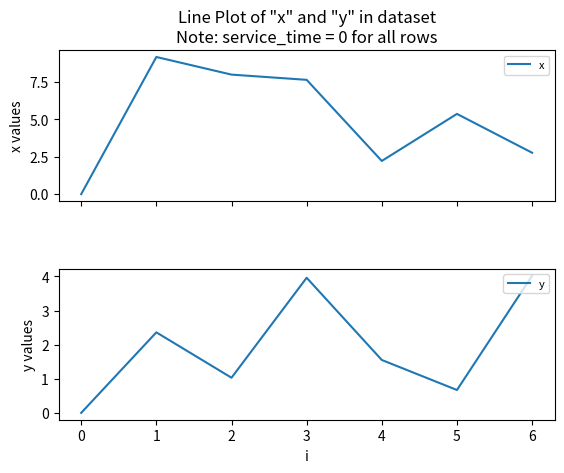

What is the difference between the second highest and minimum values in the x series?

8.0